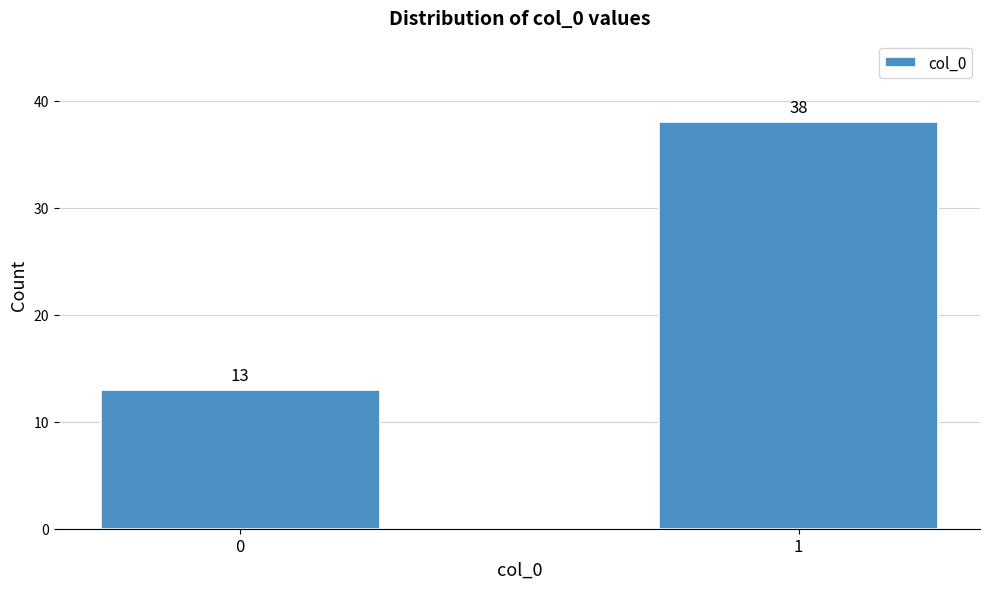

Reading left to right, what are all the values shown in this chart?

0=13	1=38